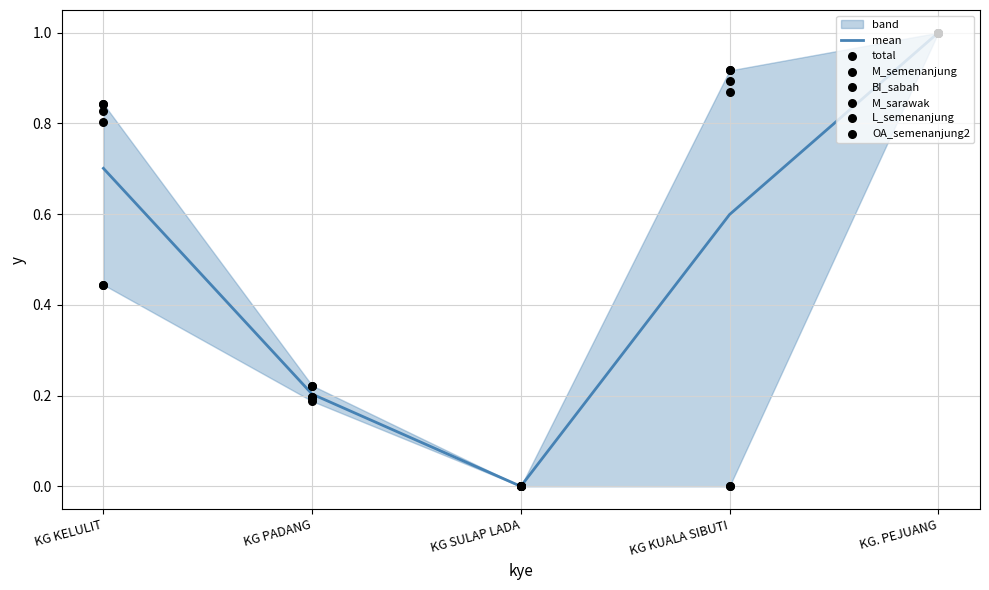

Is the value of M_sarawak at KG KELULIT greater than the value of M_semenanjung at KG KUALA SIBUTI?

No